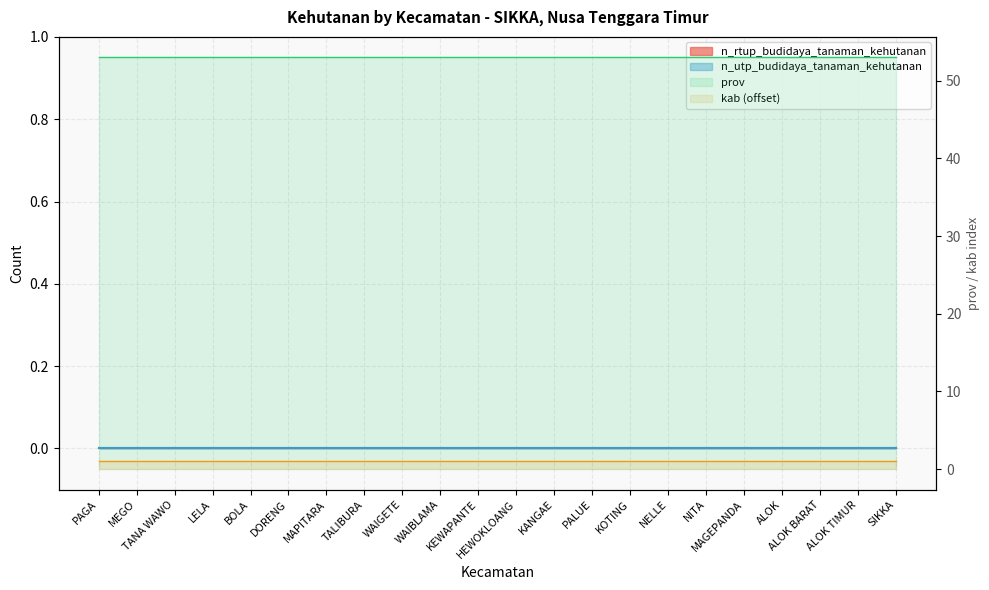

Which series has the largest total across all categories?

prov